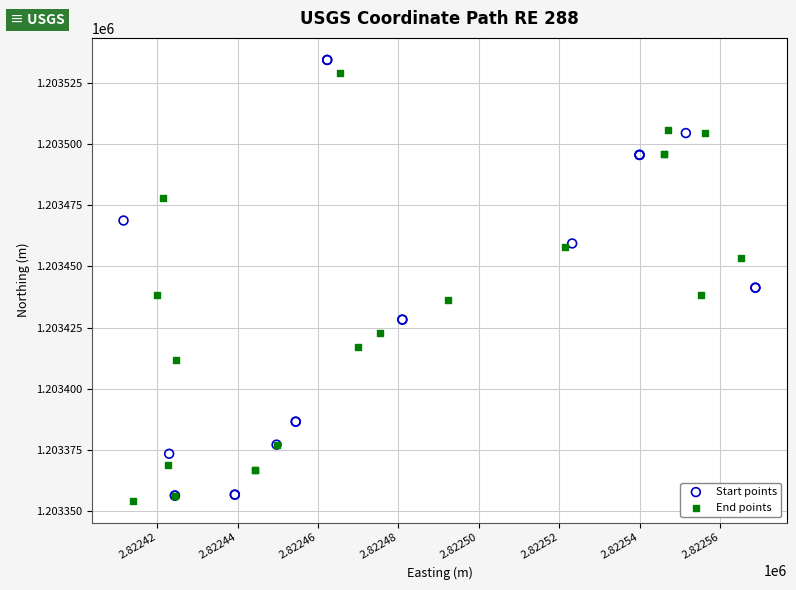

Which series has the widest spread of Y values?

Start points